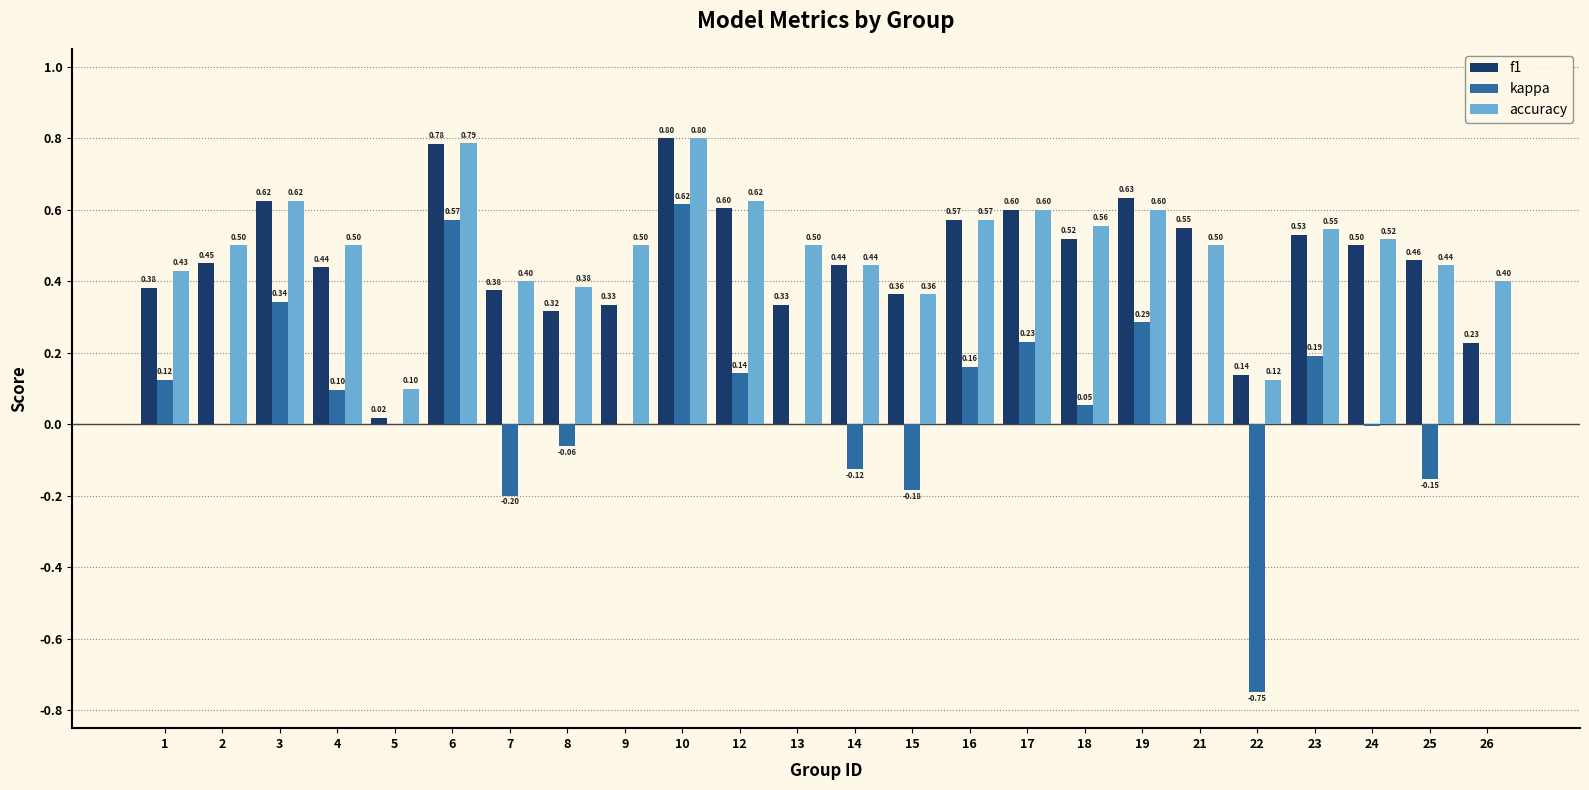

What is the approximate value of kappa at 12?

0.1